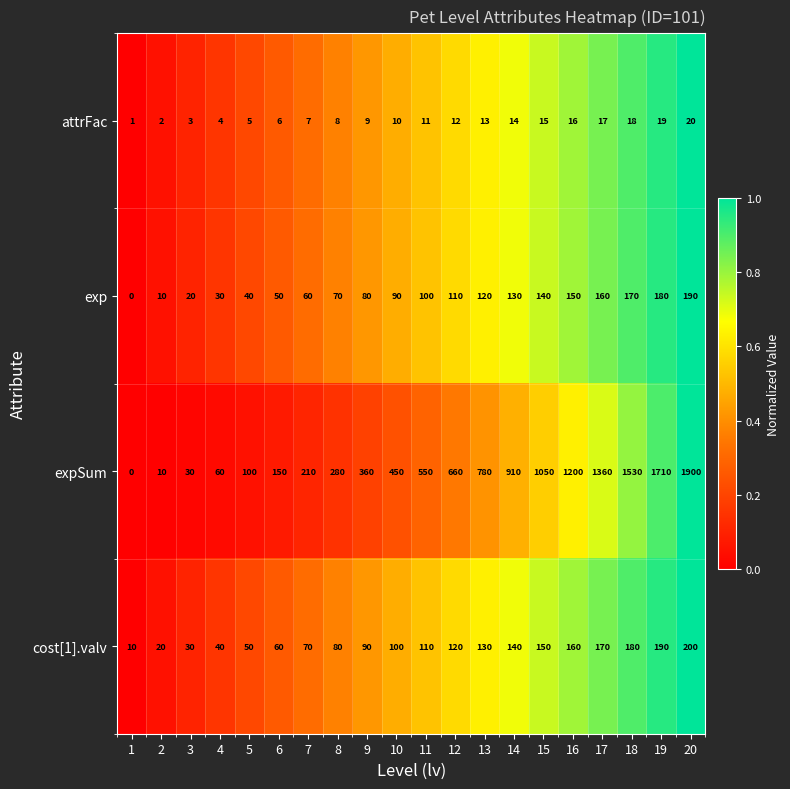

Which series has the largest total across all categories?

expSum